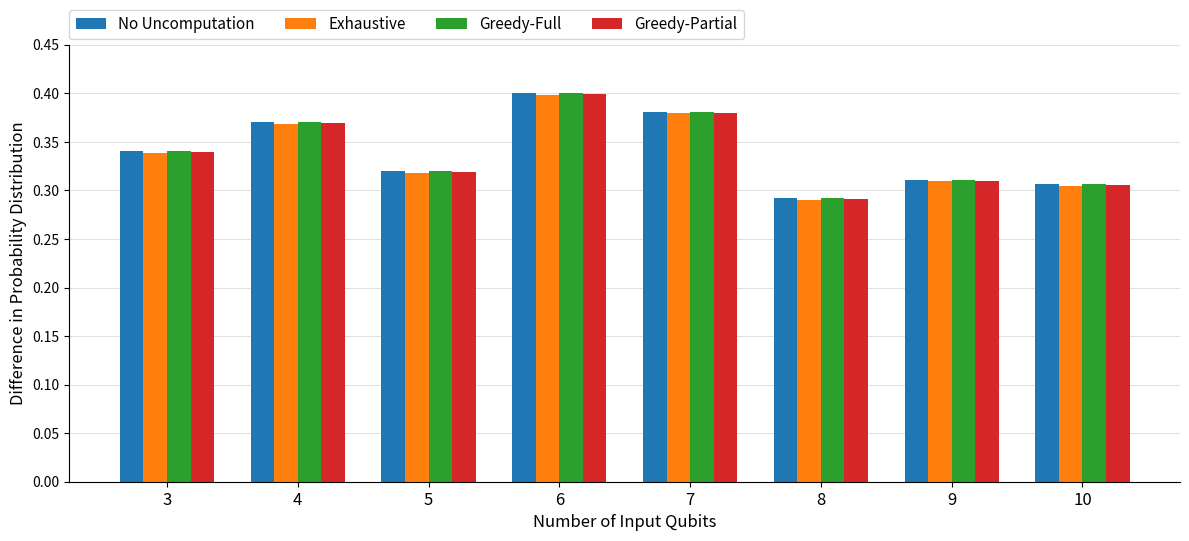

How many distinct data groups are displayed?

4